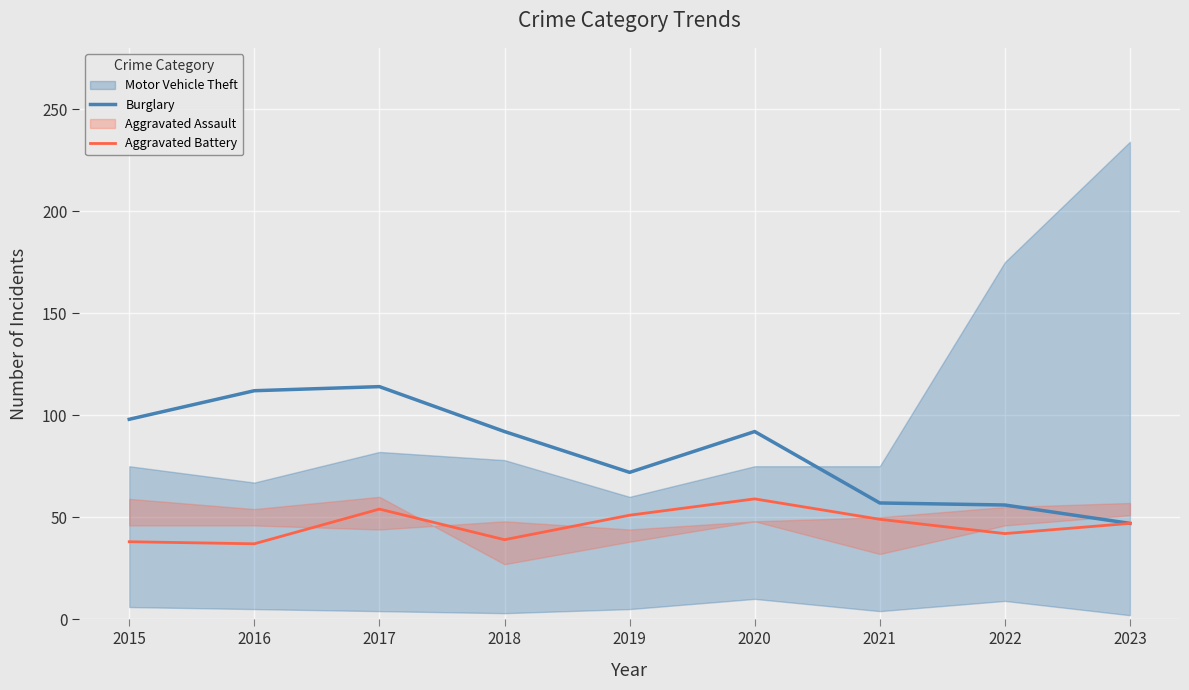

Between 2020 and 2023, which series saw the biggest shift?

Burglary